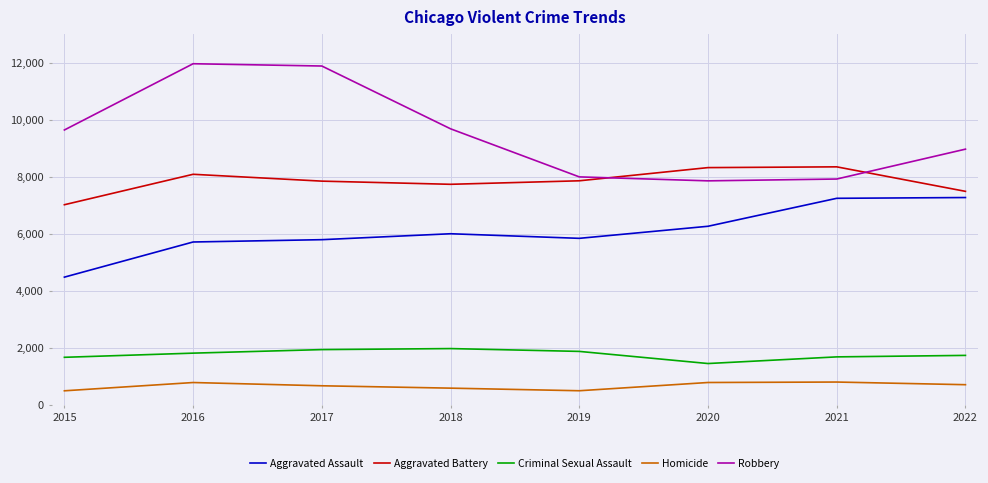

What is the minimum value shown in the chart?

496